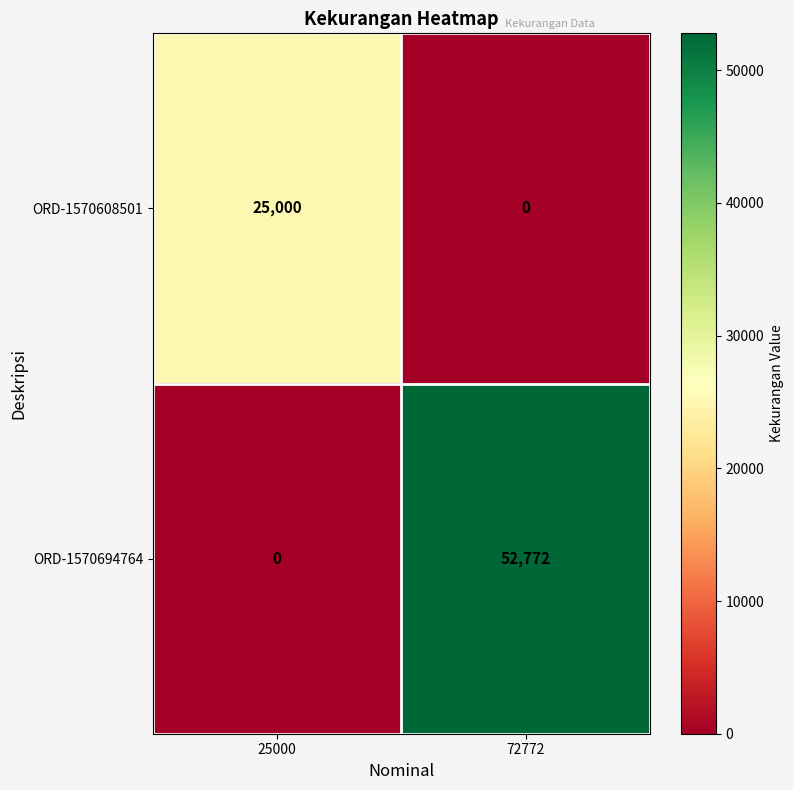

Reading left to right, transcribe all the data shown in this chart.

ORD-1570608501: 25000=25000	72772=0
ORD-1570694764: 25000=0	72772=52772